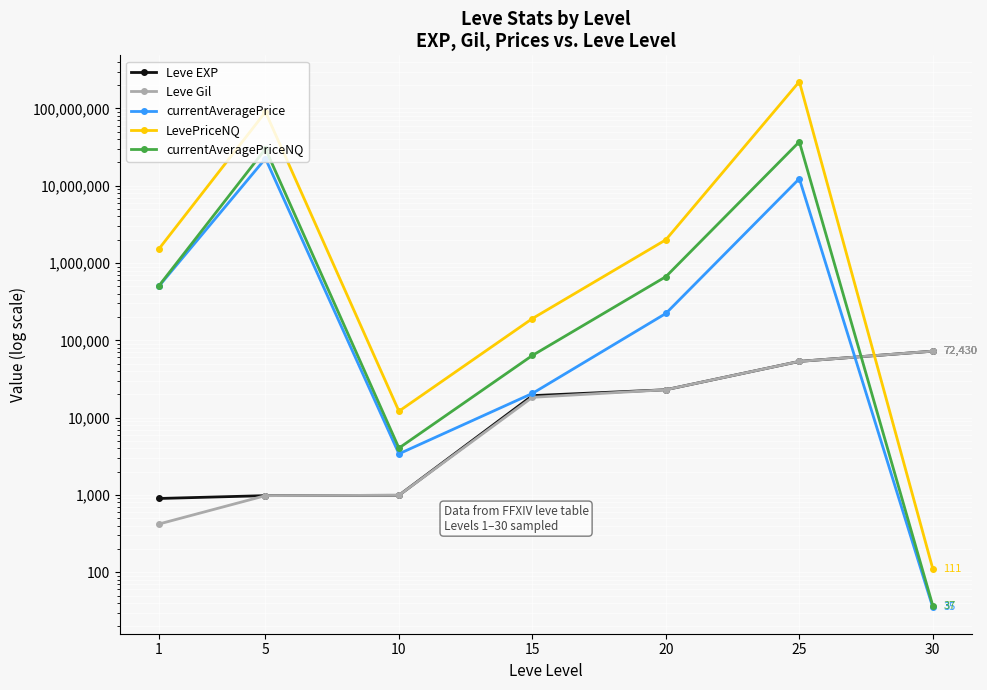

Which series ends up on top after the final intersection of currentAveragePriceNQ and Leve EXP?

Leve EXP